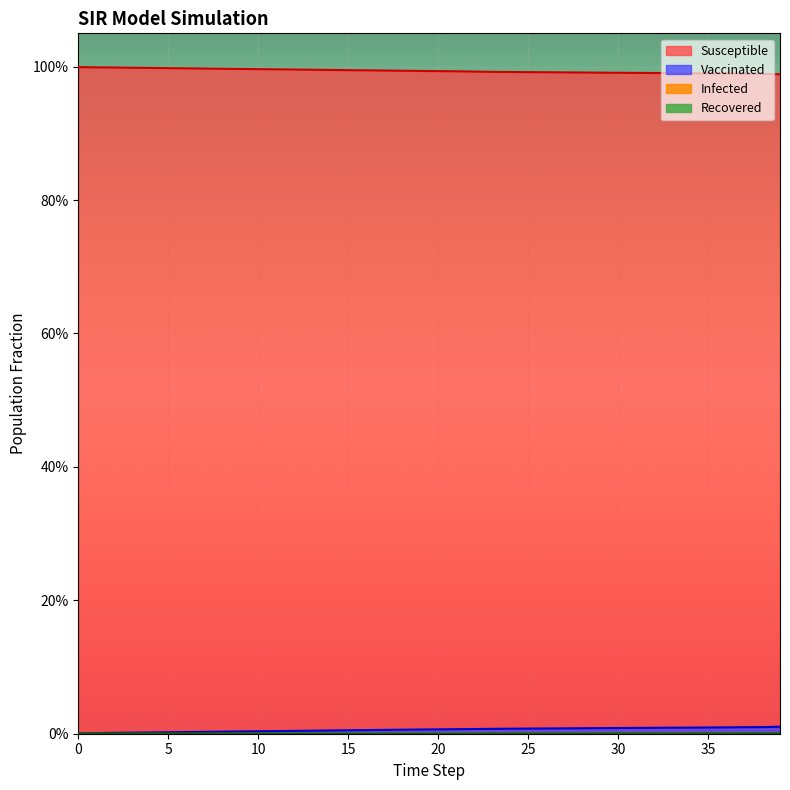

How many interior local valleys does the Infected series have?

5